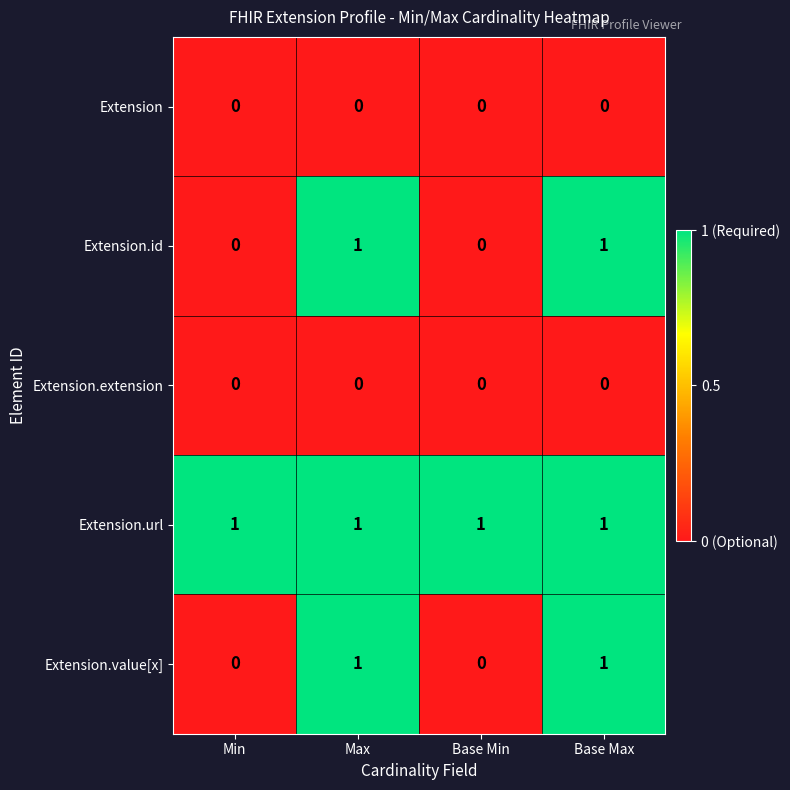

Which series has the largest total across all categories?

Extension.url